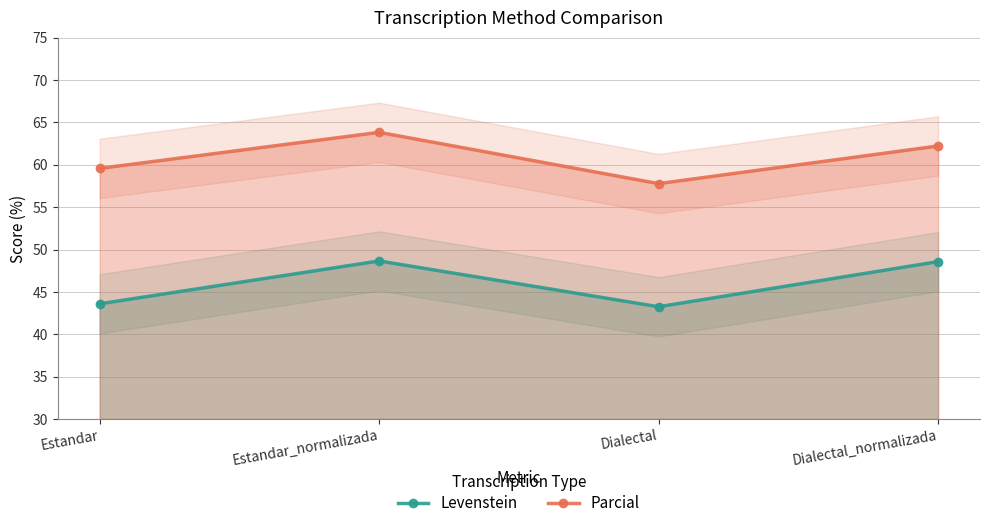

Which has a higher value, Dialectal or Estandar_normalizada?

Estandar_normalizada